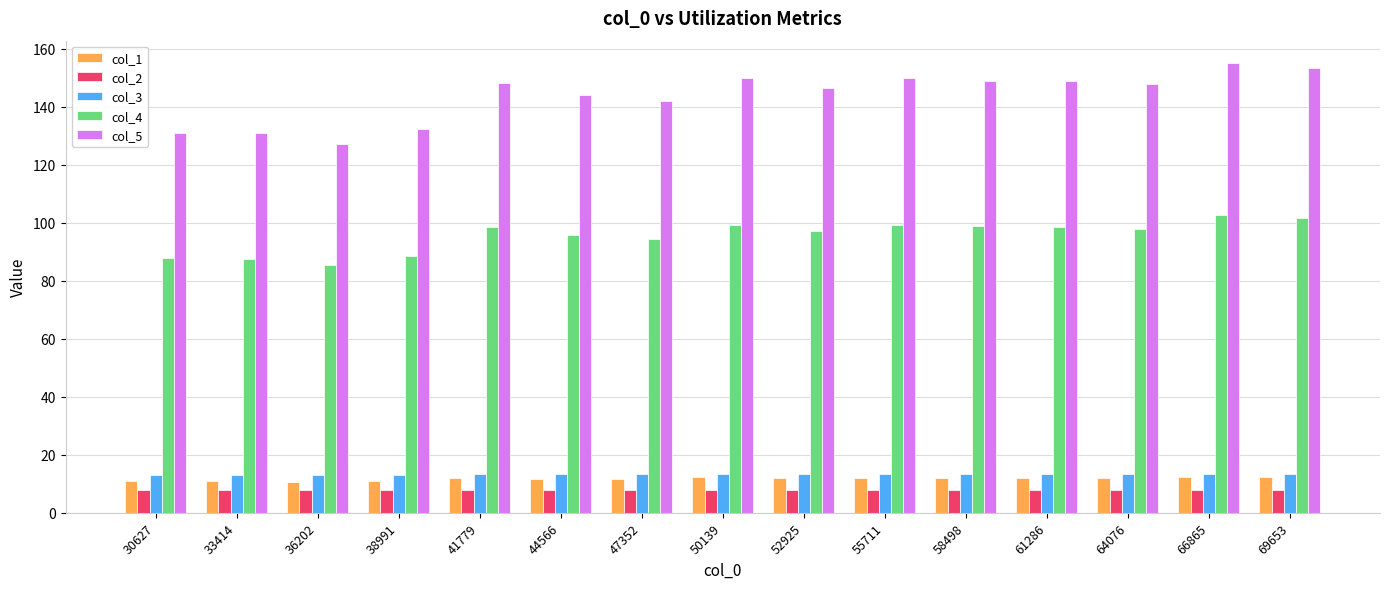

Are the bars grouped side by side (vs. stacked)?

Yes